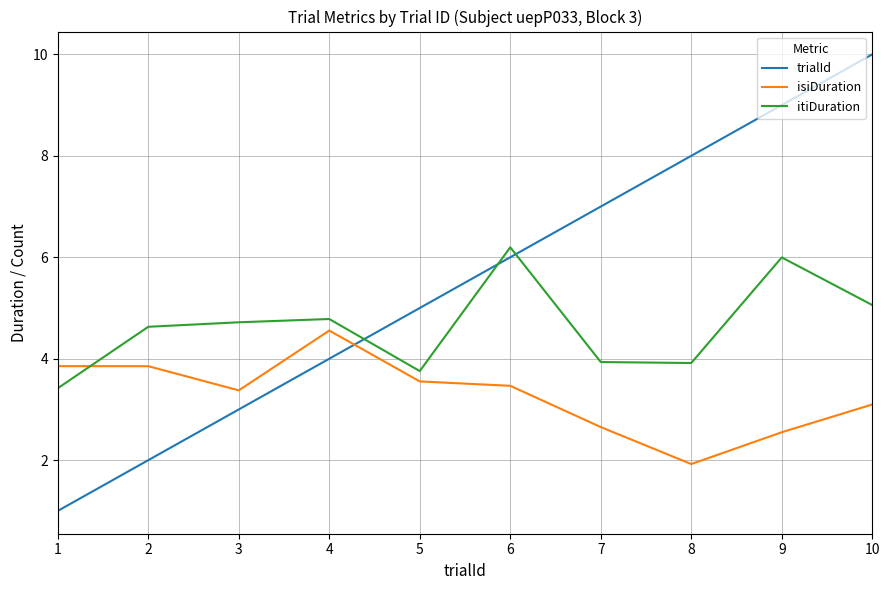

True or false: isiDuration and itiDuration cross at least once.

True